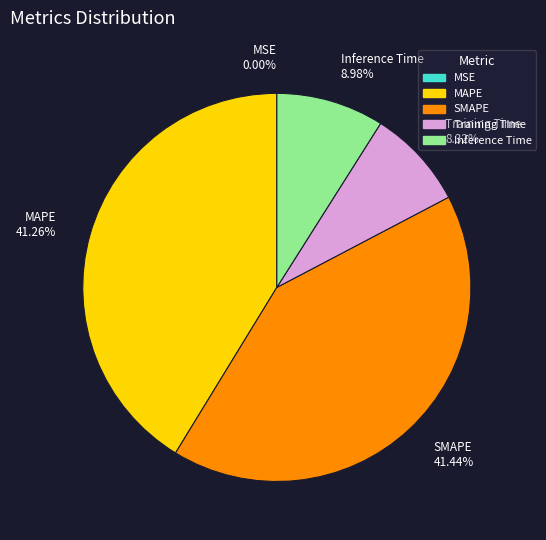

To the nearest percent, what percentage of the pie is SMAPE?

41%